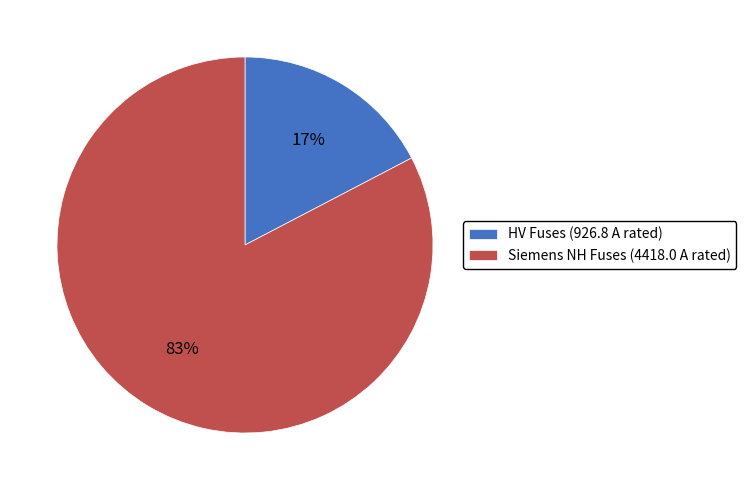

Rank the categories by value from lowest to highest.

HV Fuses (926.8 A rated), Siemens NH Fuses (4418.0 A rated)